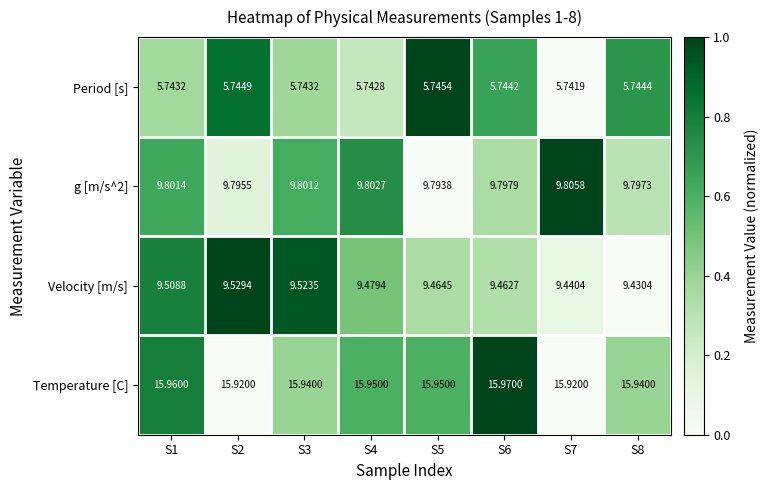

Which series has the widest spread of values?

Velocity [m/s]